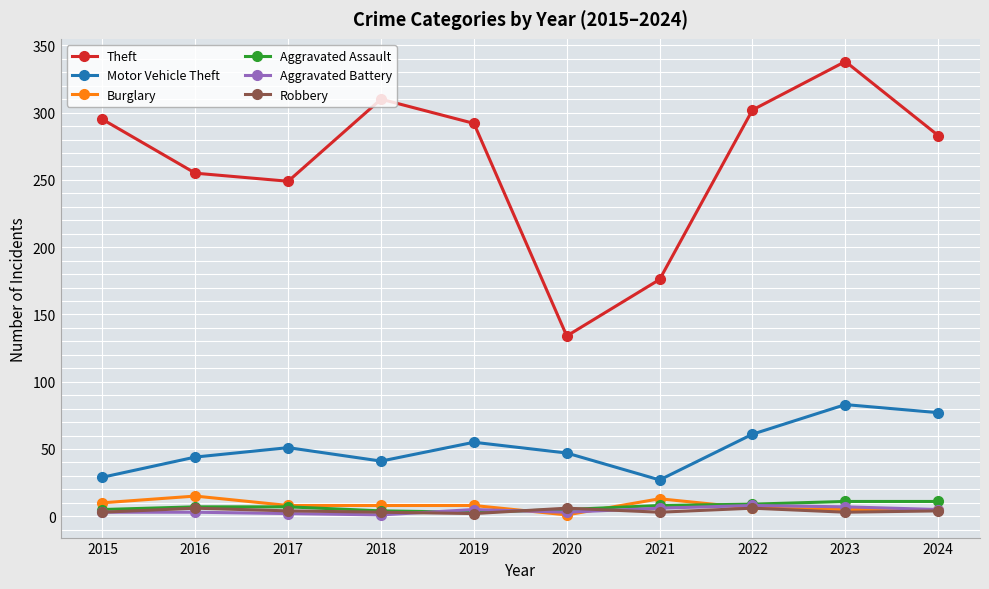

The value of Theft at 2015 is 485. True or false?

False